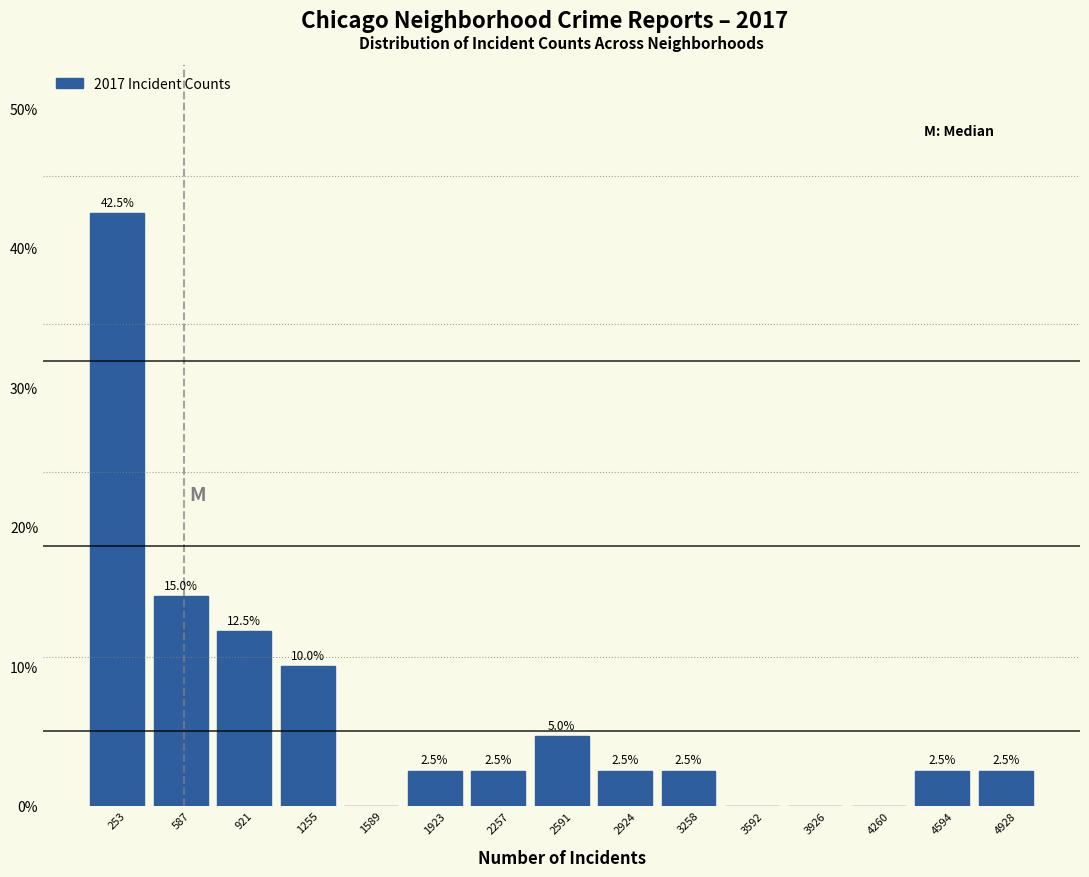

Over which range of the x-axis is the bar tallest?

100 to 400